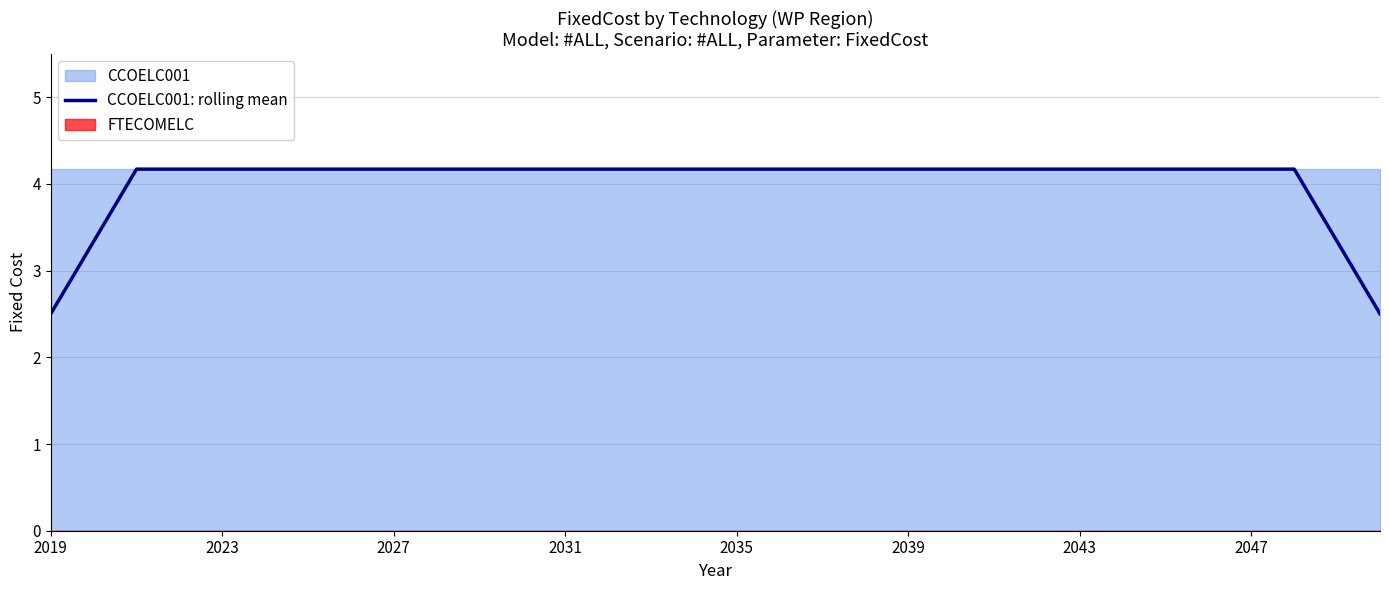

Is it true that CCOELC001: rolling mean equals 4.2 at 2039?

True